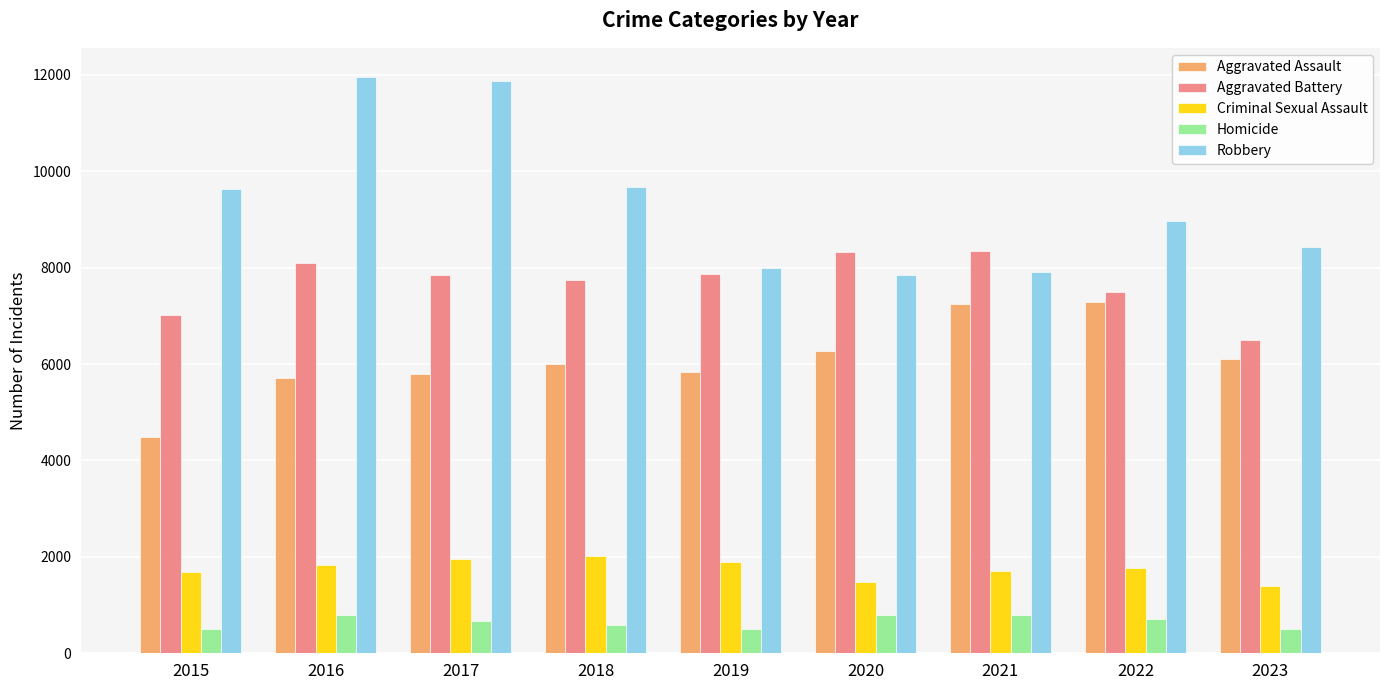

Which series has the largest total across all categories?

Robbery